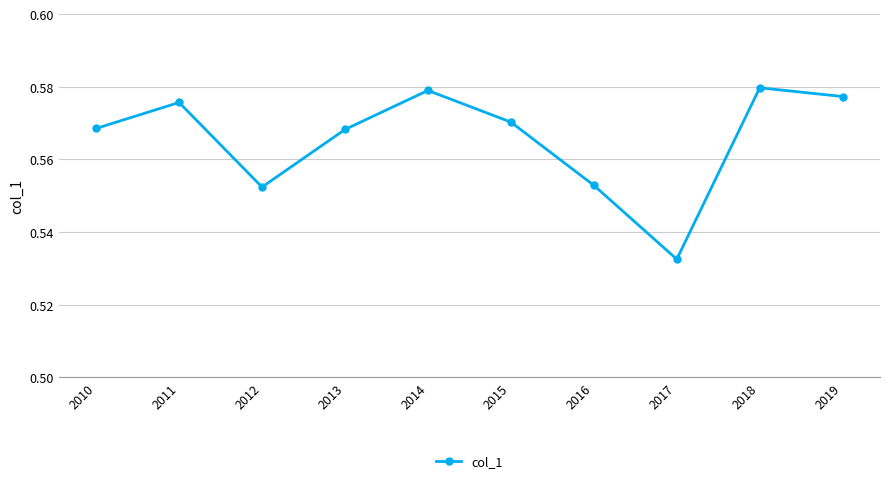

How many distinct data groups are displayed?

1